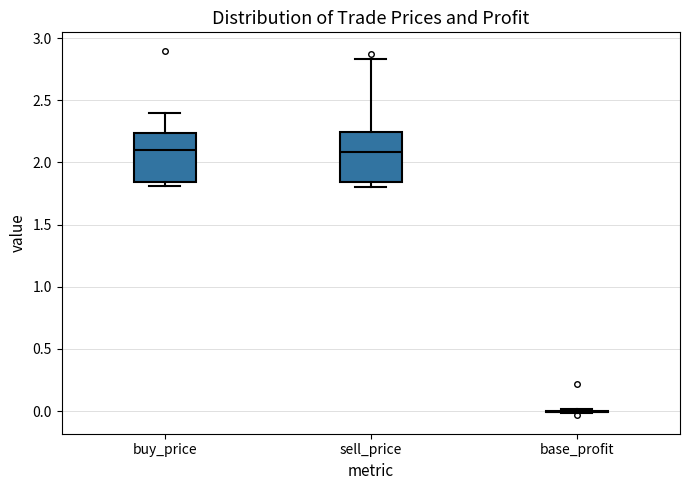

Reading left to right, read every box against the y-axis: the position of its median line, the range the box covers, and the ends of its whiskers. The values are not printed on the chart, so give them approximately, as read against the axis.

buy_price: median 2.10, box 1.85 to 2.25, whiskers 1.80 to 2.40
sell_price: median 2.10, box 1.85 to 2.25, whiskers 1.80 to 2.85
base_profit: box collapsed to a line at 0.00, whiskers 0.00 to 0.00